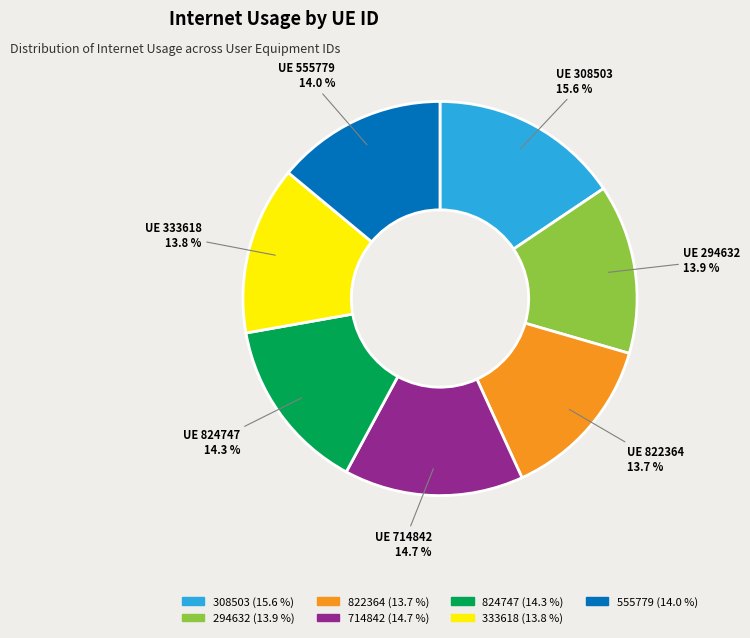

Count the number of slices in the pie.

7